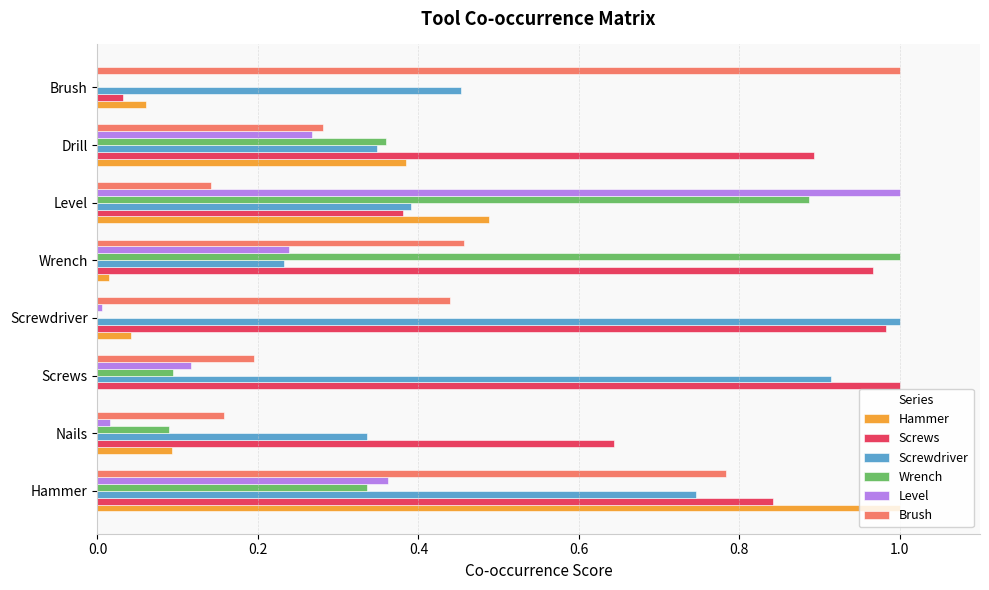

What are all the series names shown in the legend?

Hammer, Screws, Screwdriver, Wrench, Level, Brush